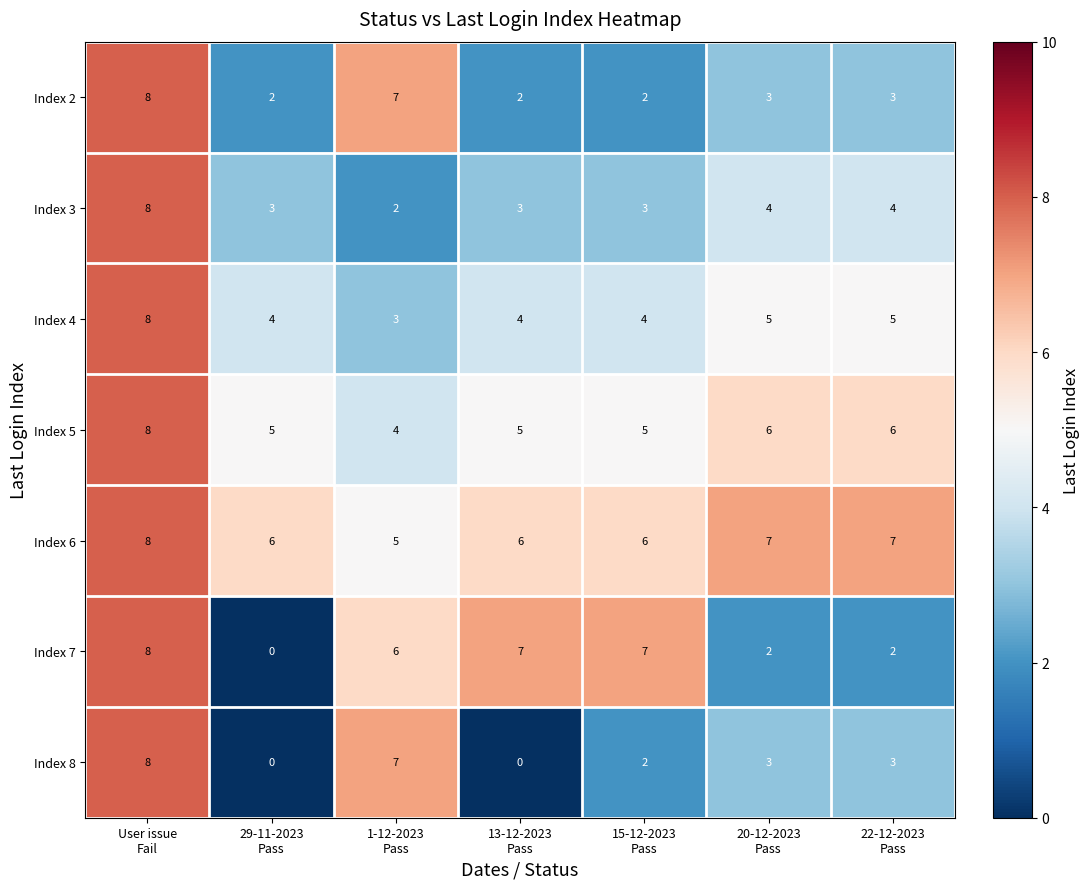

Which series has the largest total across all categories?

Index 6